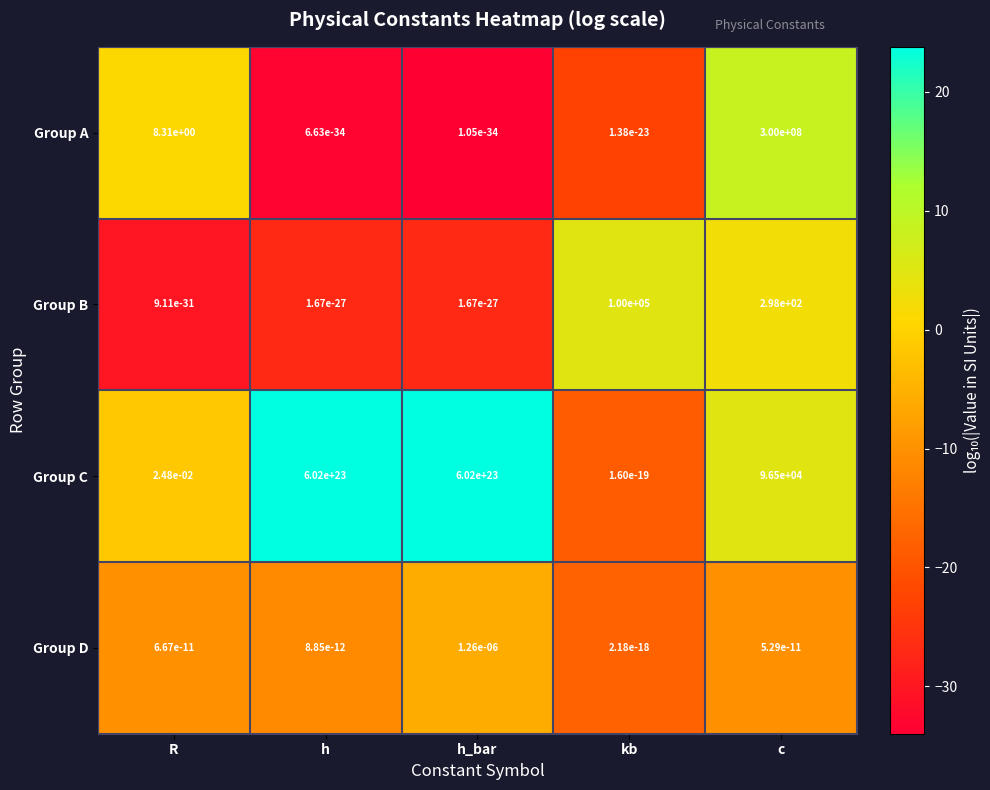

Which series has the largest total across all categories?

Group C